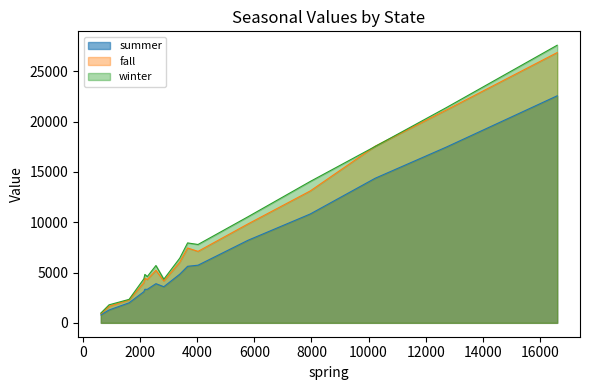

True or false: winter has more than 2 interior local peaks.

True